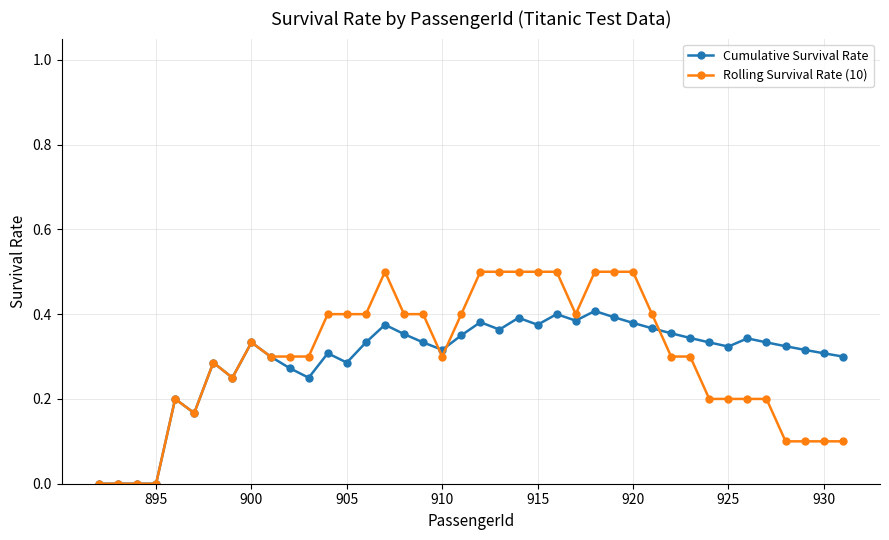

Rank the series by their maximum value, from highest to lowest.

Rolling Survival Rate (10), Cumulative Survival Rate